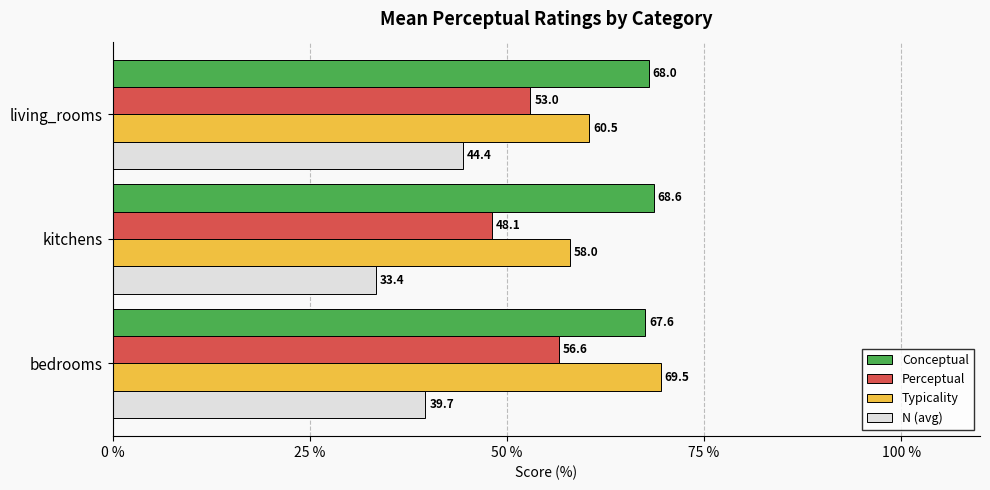

What is the spread (max minus min) of values at kitchens?

35.2